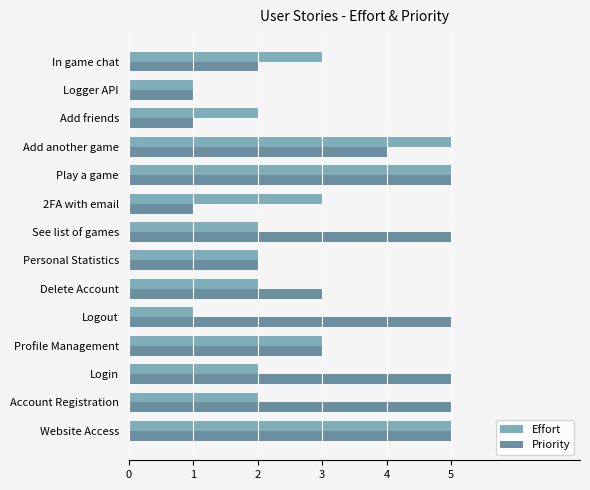

What is the highest value of the Effort series?

5